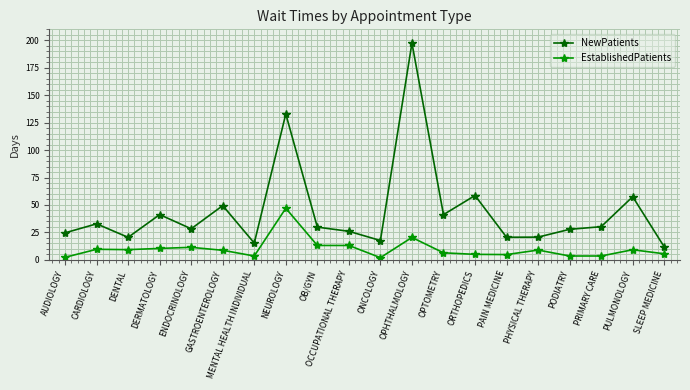

Which category has the lowest value in the NewPatients series?

SLEEP MEDICINE